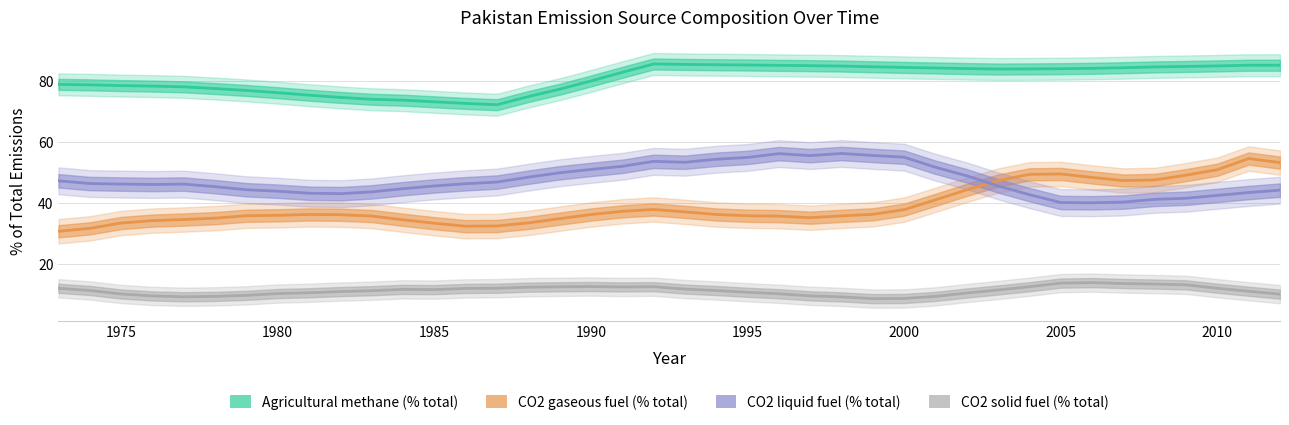

Read the Agricultural methane emissions (% of total) value at 1977.

78.4